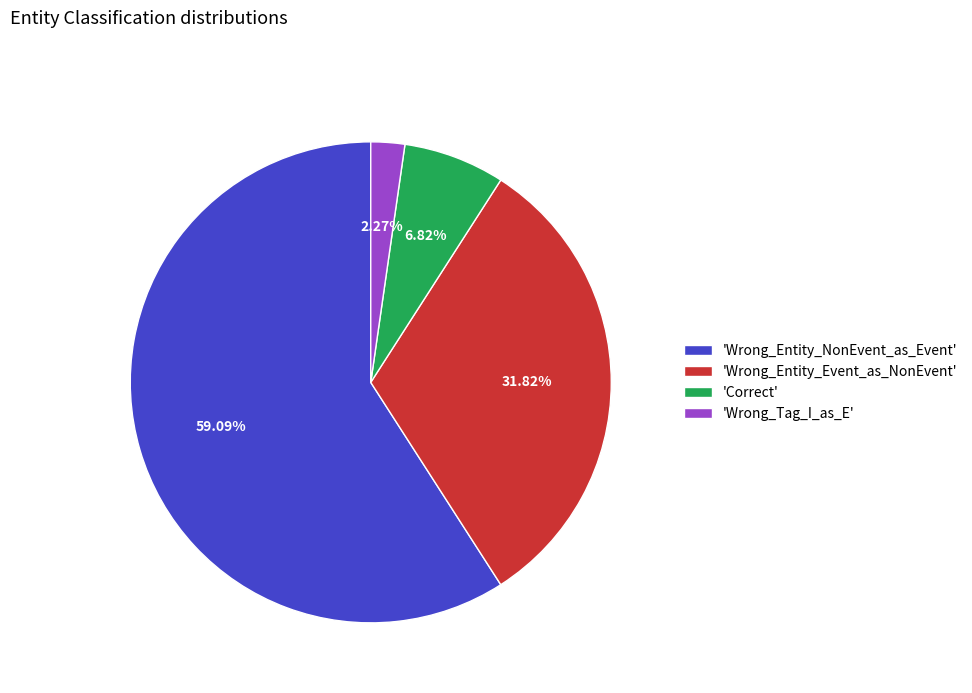

Which category accounts for the majority?

'Wrong_Entity_NonEvent_as_Event'